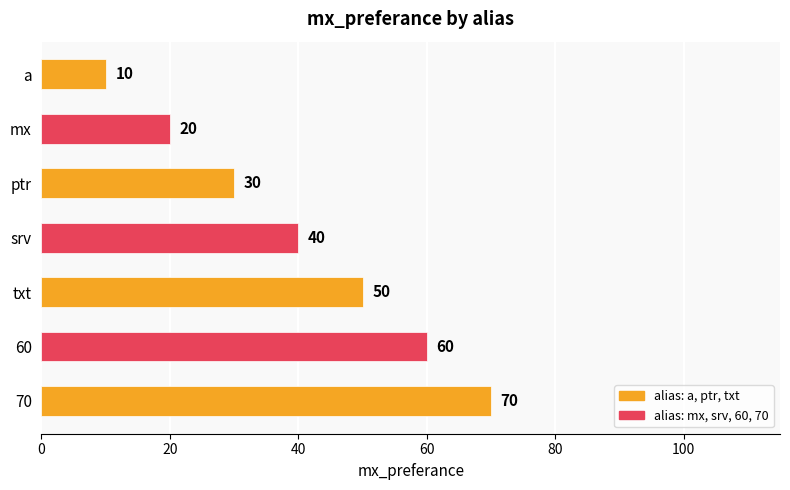

Reading top to bottom, transcribe all the data shown in this chart.

10	20	30	40	50	60	70